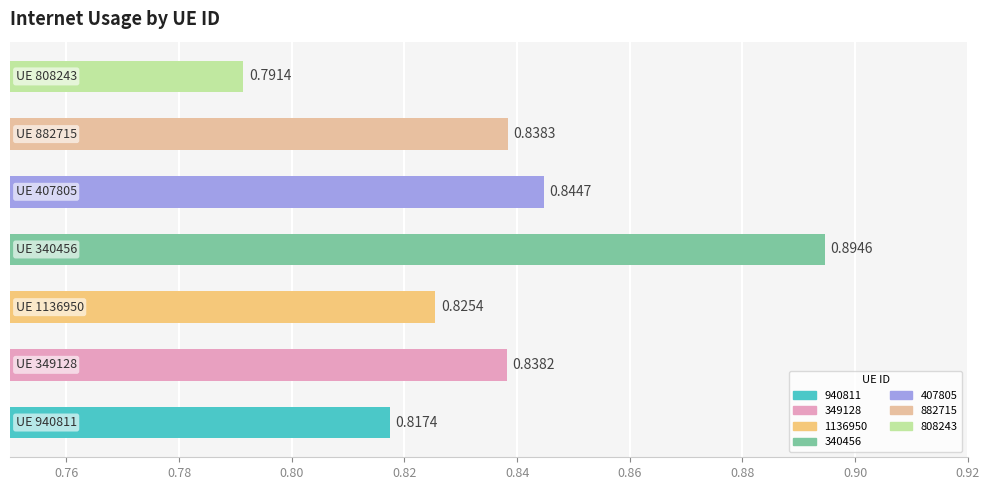

How many data points does each series have?

7